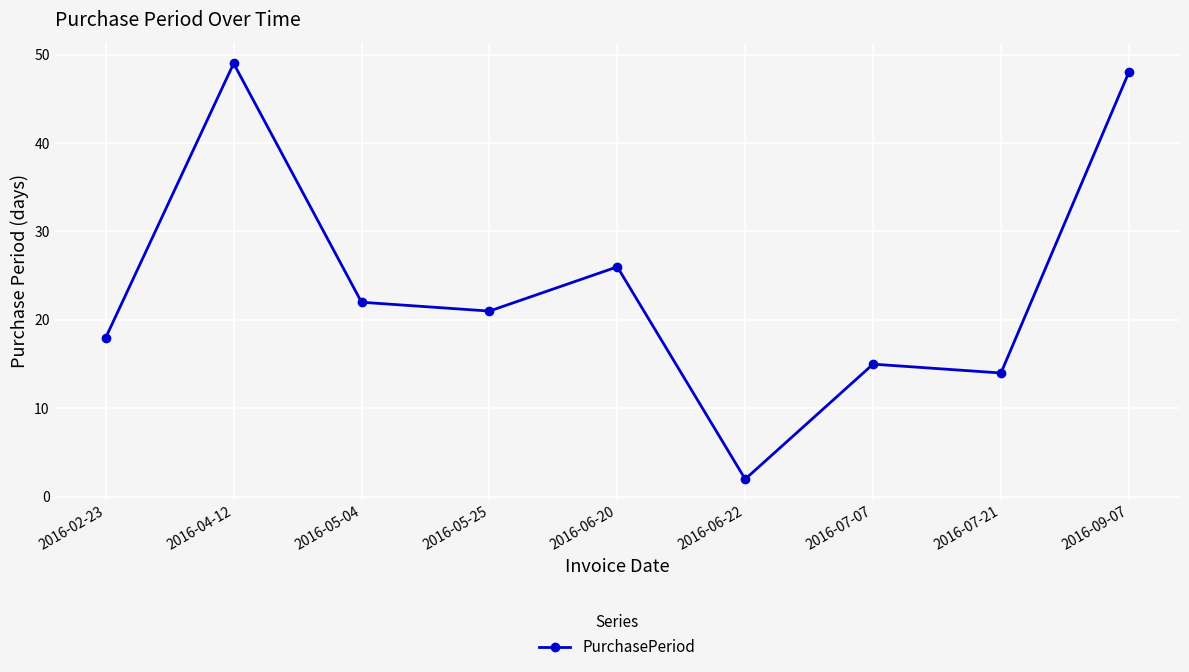

What is the label of the 8th point from the left?

2016-07-21